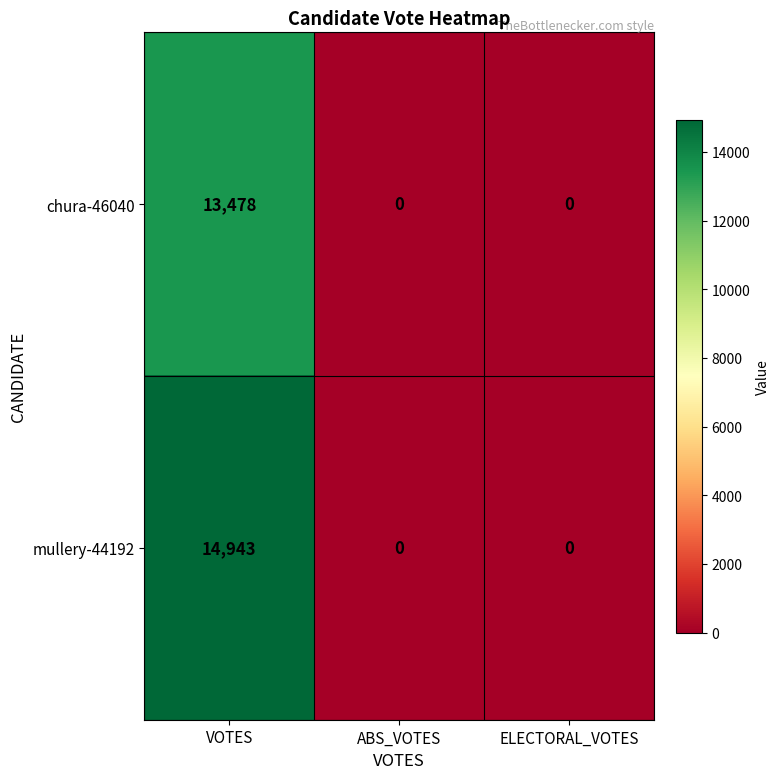

The chura-46040 series shows 13478 at VOTES. True or false?

True